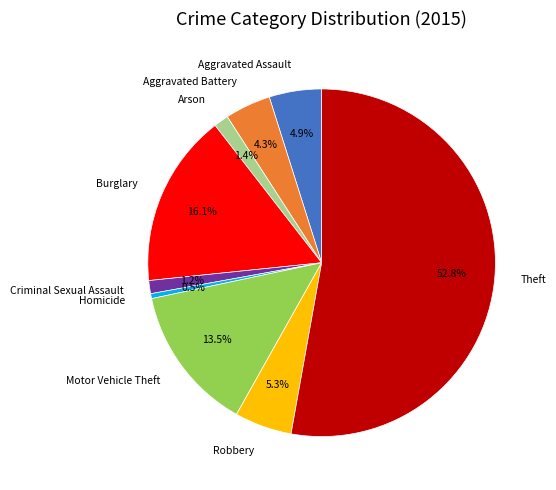

Is it true that Aggravated Battery is 4% of the pie?

True